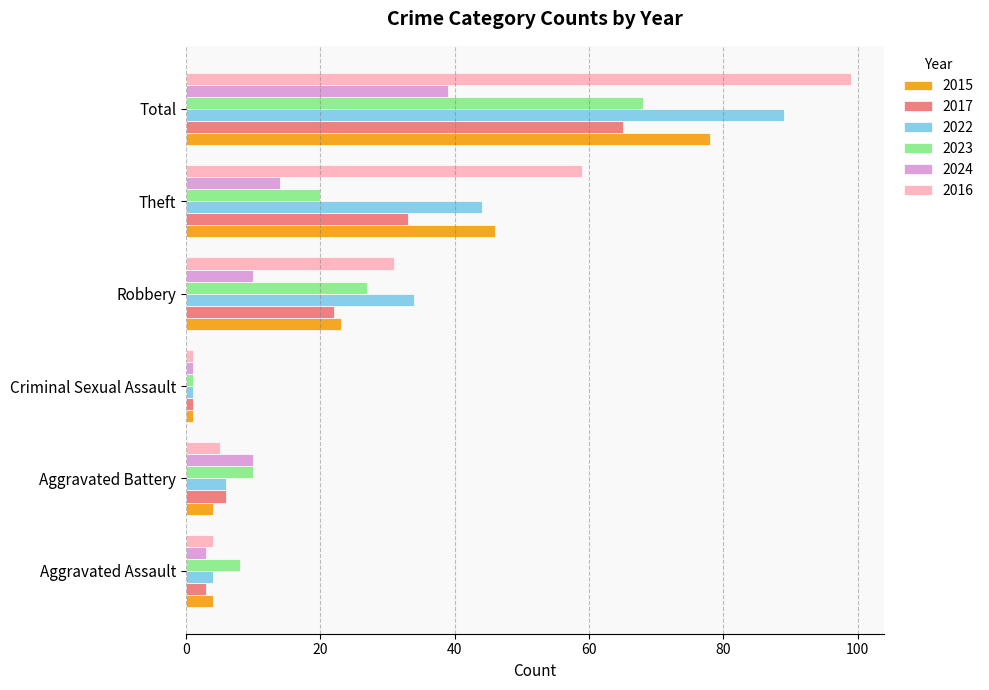

What is the difference between the maximum and second lowest values in the 2017 series?

62